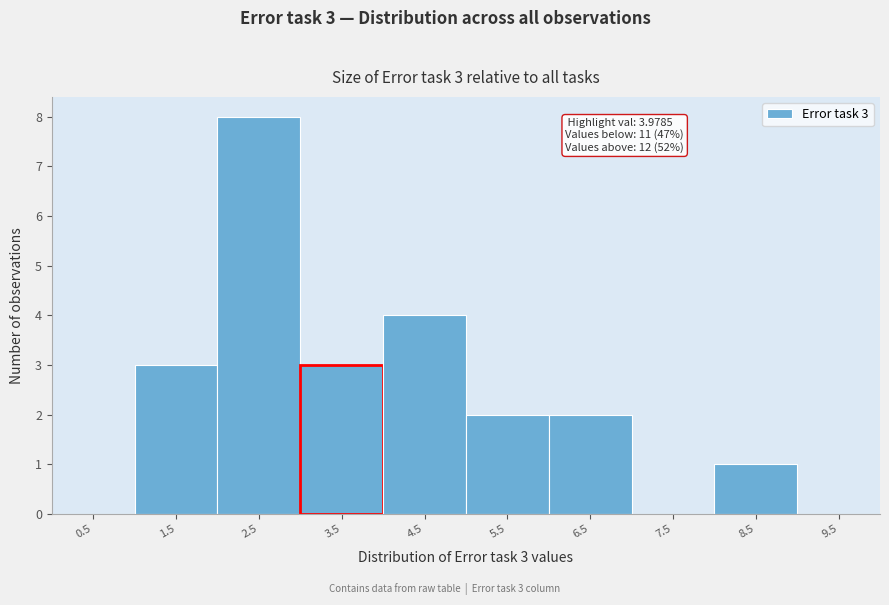

Reading right to left, extract all data points from this chart.

9.5=0	8.5=1	7.5=0	6.5=2	5.5=2	4.5=4	3.5=3	2.5=8	1.5=3	0.5=0